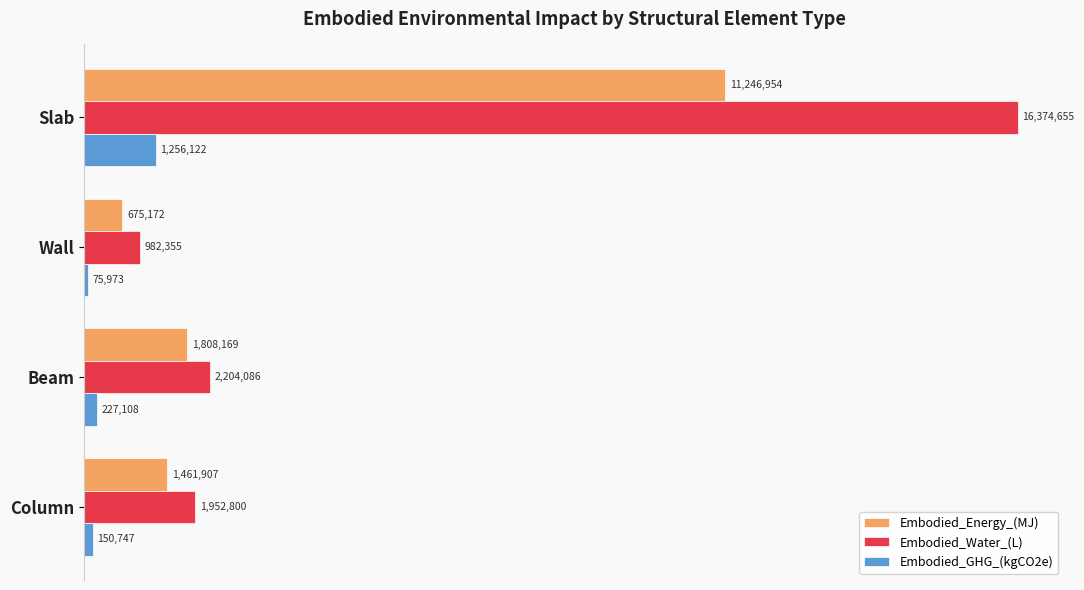

What are all the series names shown in the legend?

Embodied_Energy_(MJ), Embodied_Water_(L), Embodied_GHG_(kgCO2e)